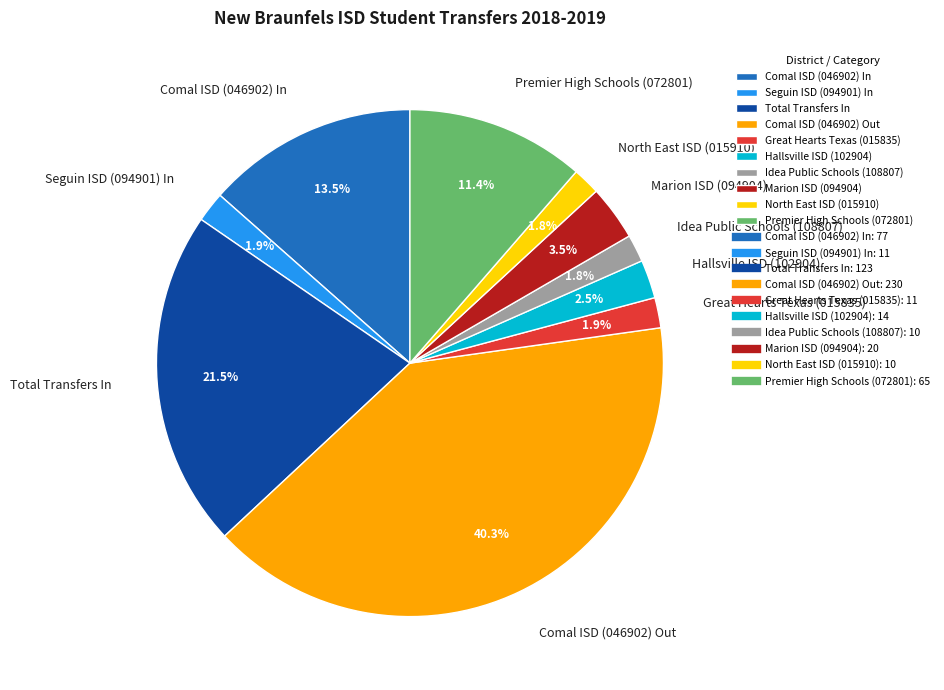

To the nearest percent, what is the average slice percentage?

10%